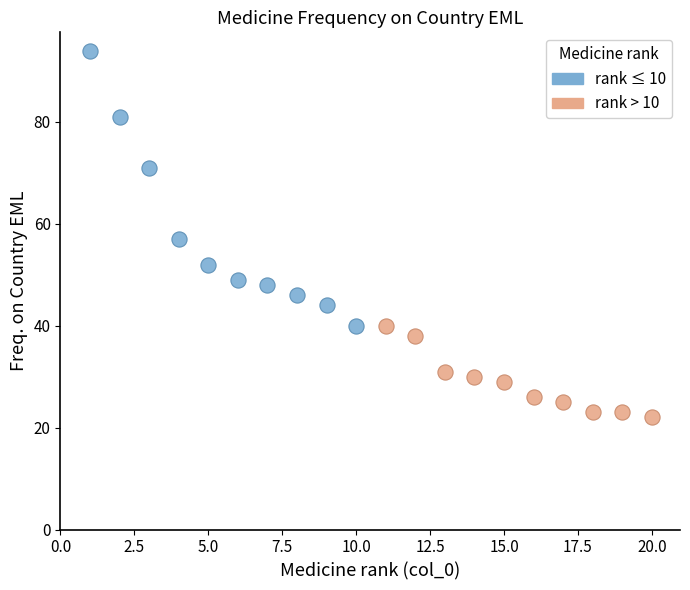

Which series reaches the maximum Y coordinate?

rank ≤ 10